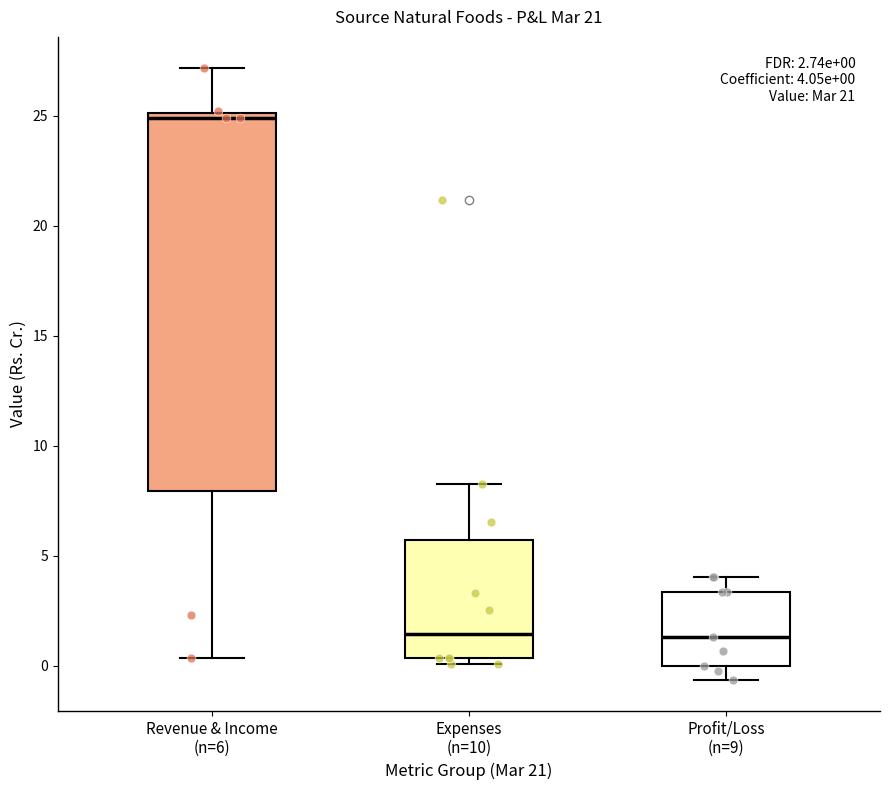

Which box has the highest median line?

Revenue & Income (n=6)